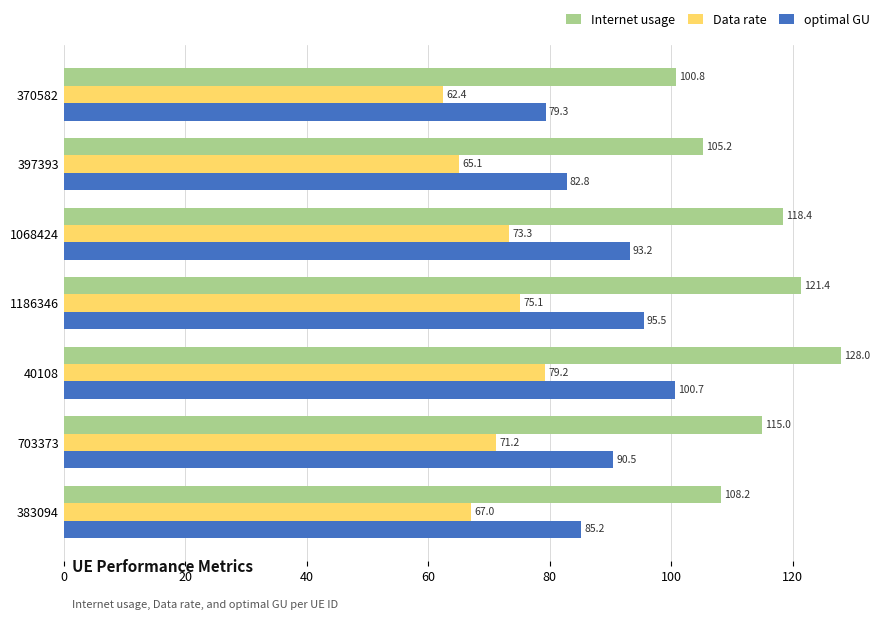

Where is optimal GU nearest to the value 90?

703373